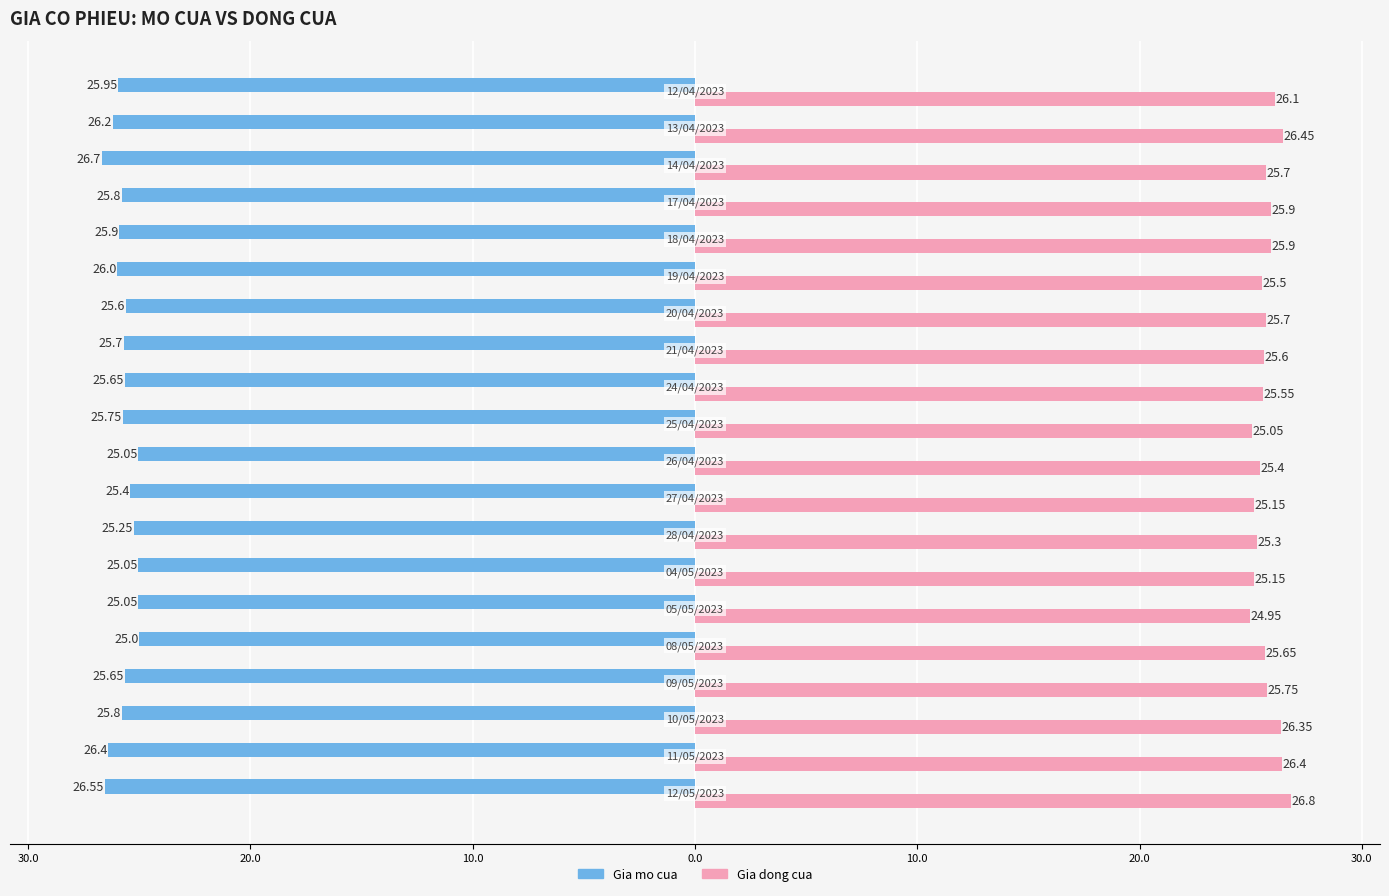

Count the number of categories in the chart.

20